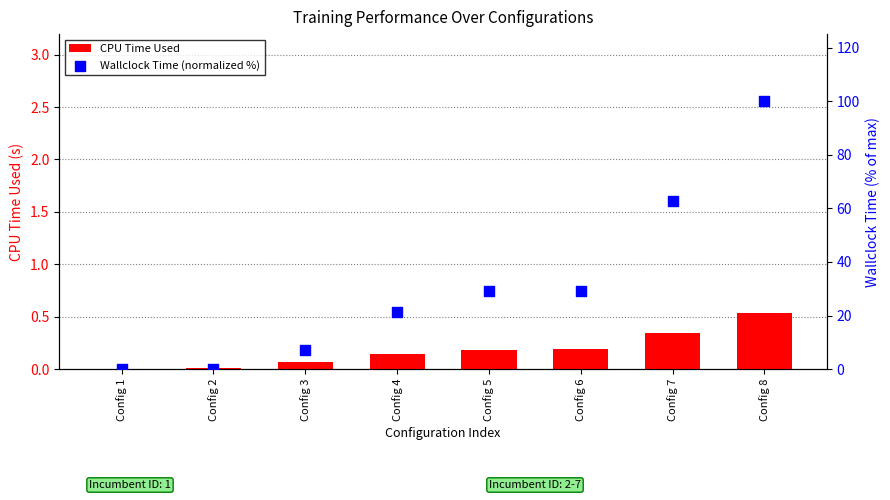

What are all the series names shown in the legend?

CPU Time Used, Wallclock Time (normalized %)